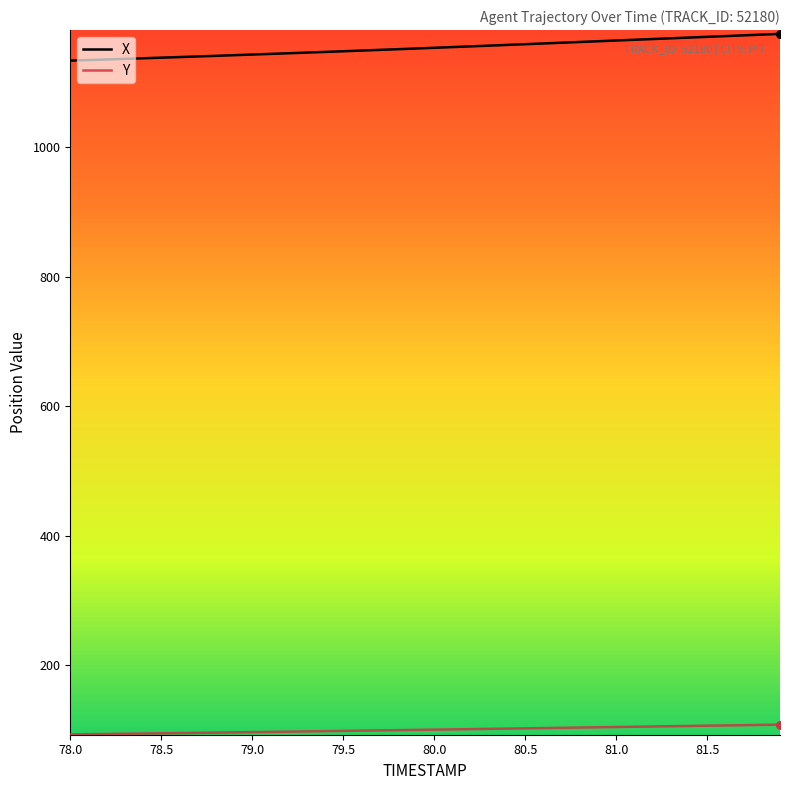

Which series has the largest total across all categories?

X